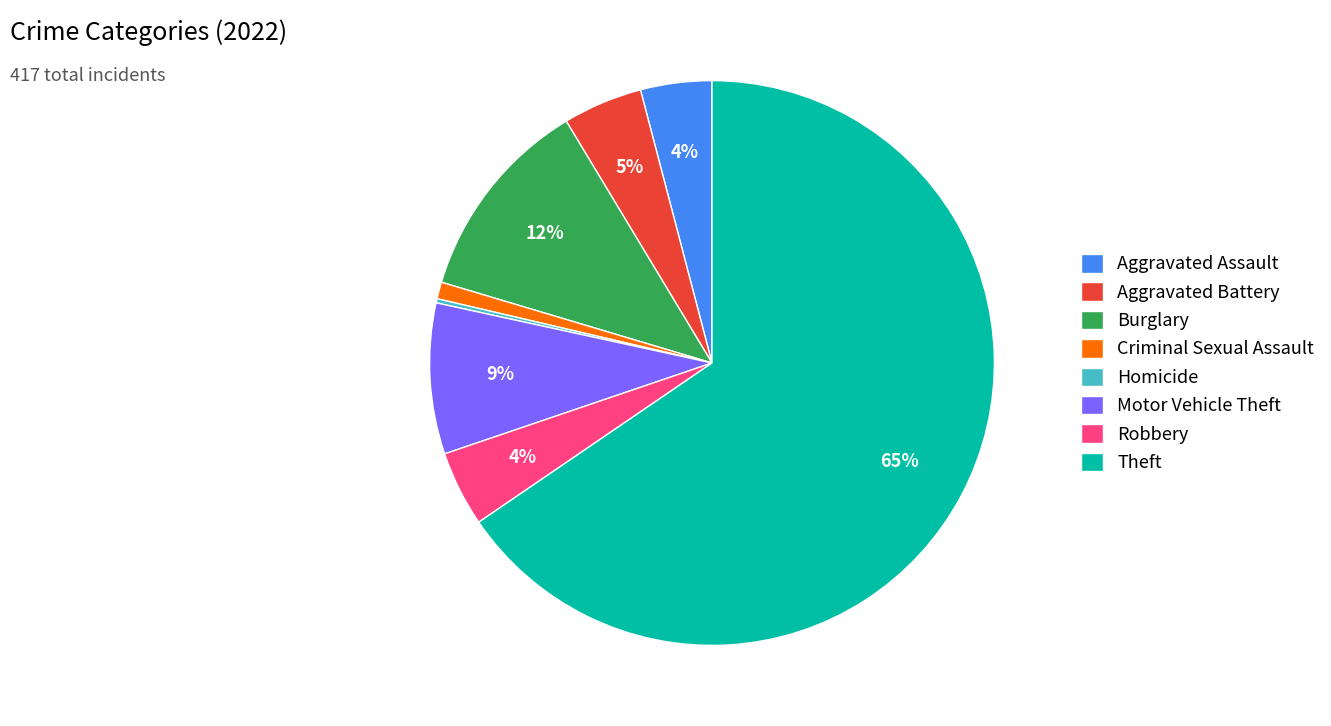

Does Theft account for over 50% of the chart?

Yes